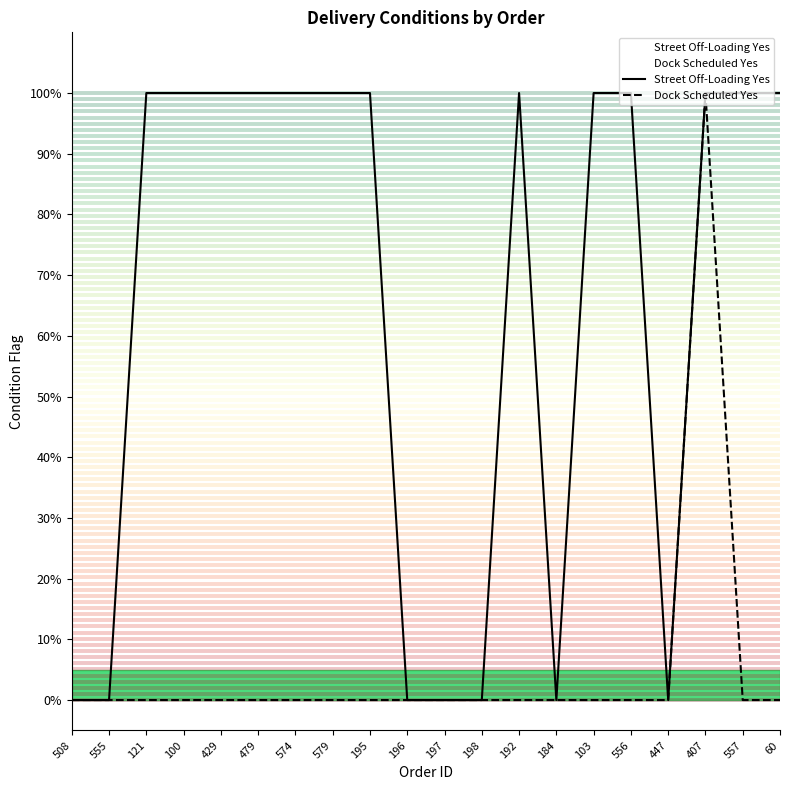

Between 121 and 429, which is larger?

121